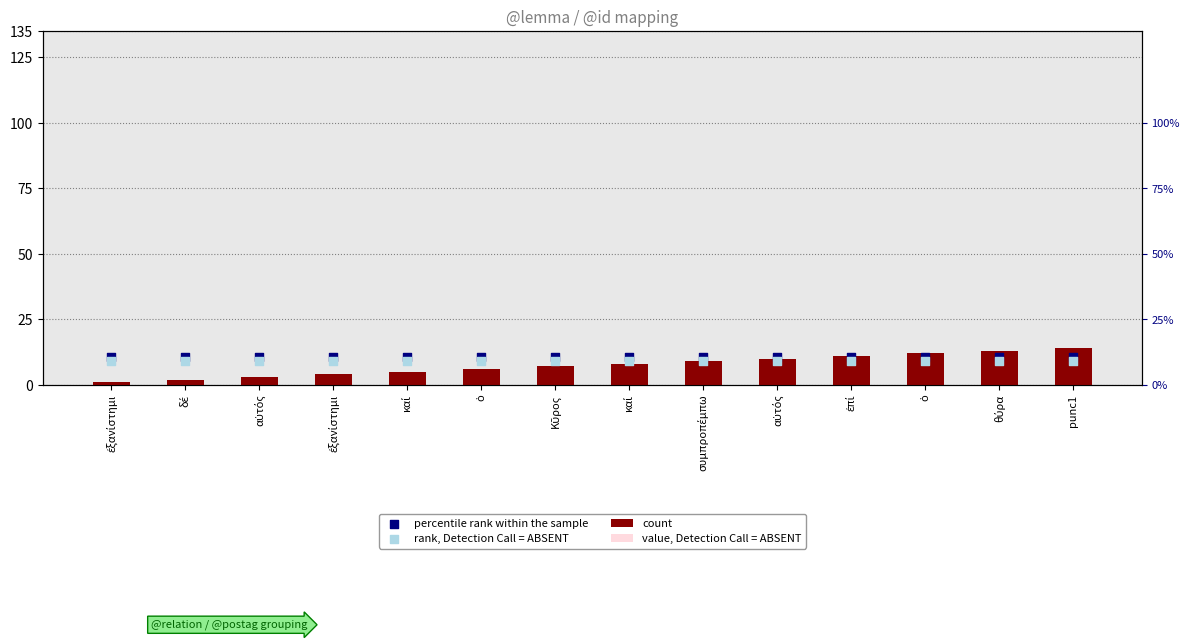

Which series reaches the minimum Y coordinate?

value, Detection Call = ABSENT